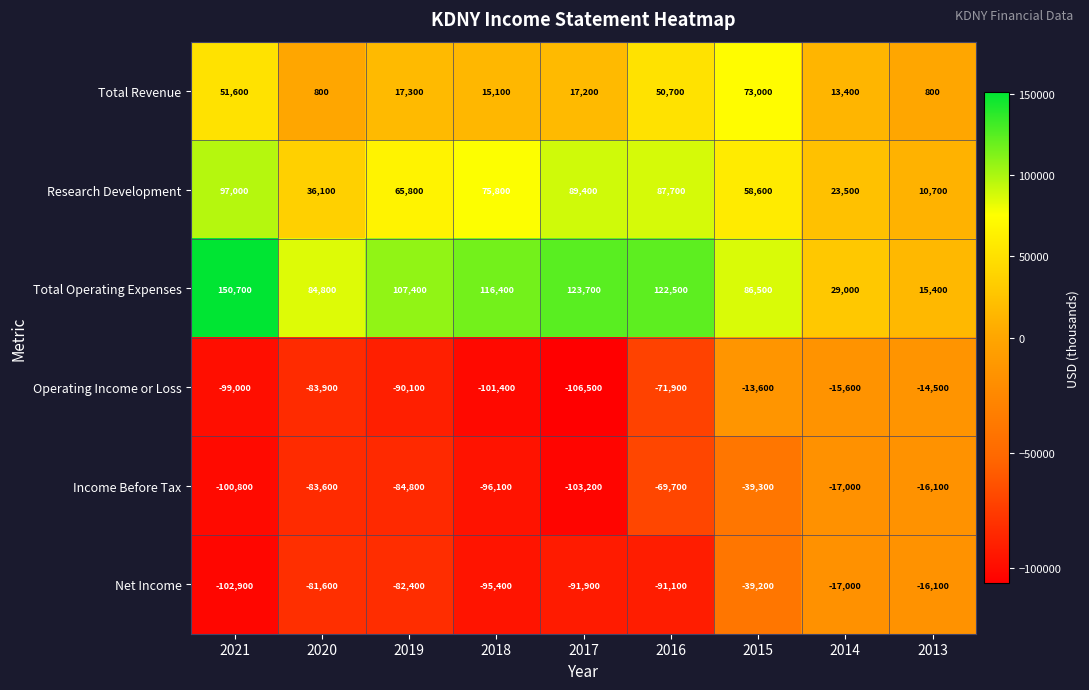

Between 2019 and 2017, which series saw the biggest shift?

Research Development